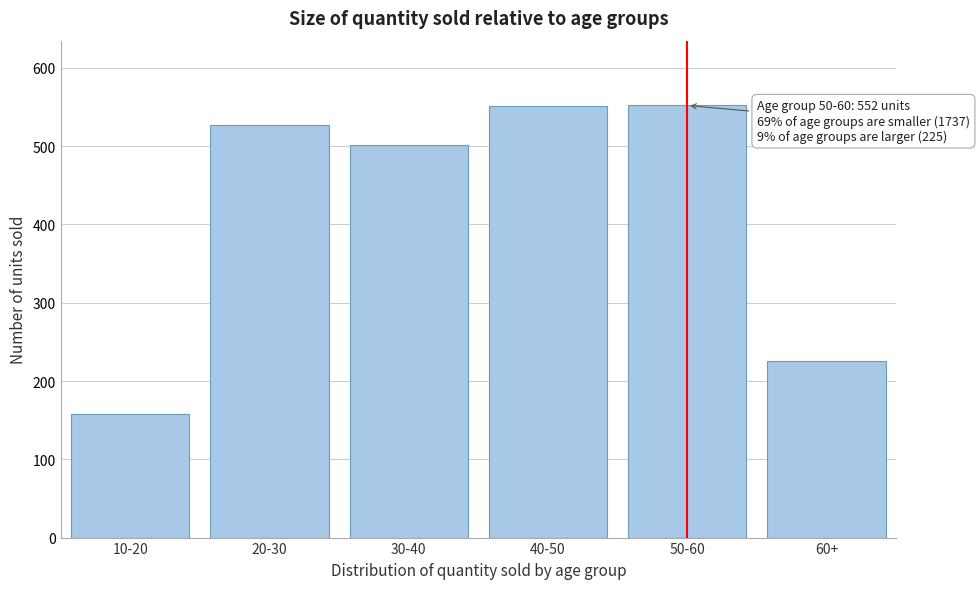

Is it true that the value at 10-20 is 242?

False